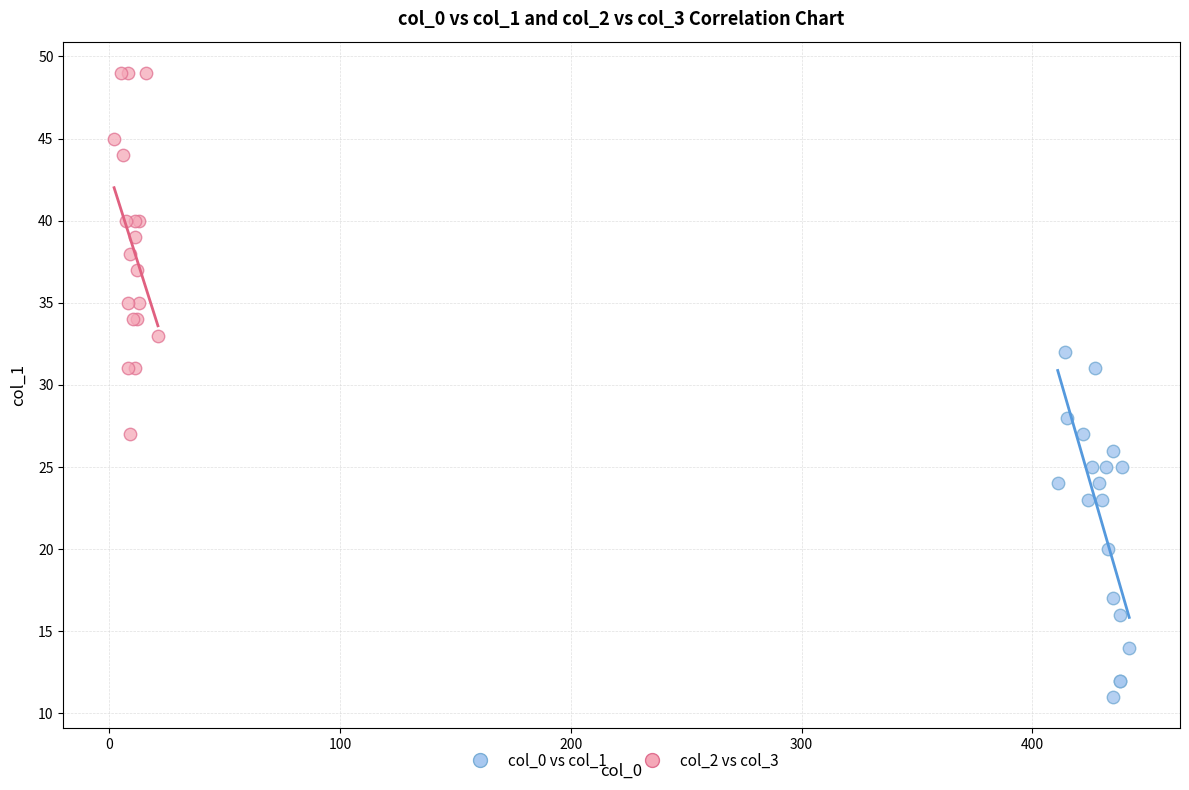

Which series contains the highest Y value?

col_2 vs col_3